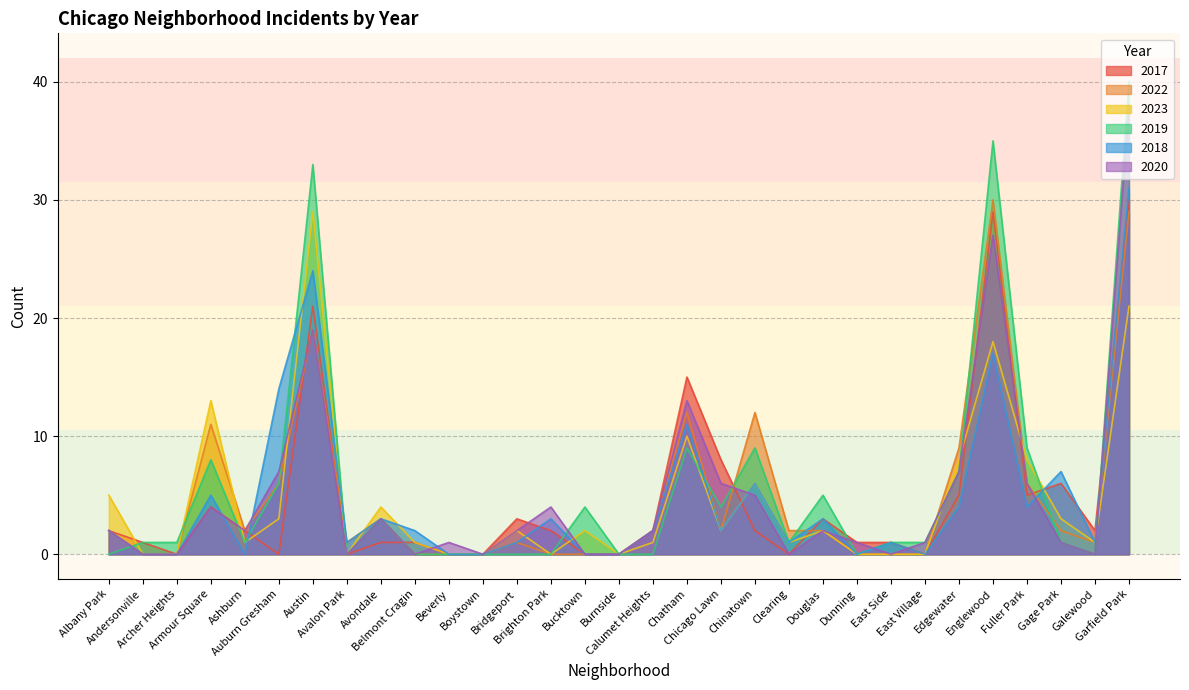

Reading left to right, list all the values displayed in this chart.

2017: Albany Park=2	Andersonville=1	Archer Heights=0	Armour Square=4	Ashburn=2	Auburn Gresham=0	Austin=21	Avalon Park=0	Avondale=1	Belmont Cragin=1	Beverly=0	Boystown=0	Bridgeport=3	Brighton Park=2	Bucktown=0	Burnside=0	Calumet Heights=2	Chatham=15	Chicago Lawn=8	Chinatown=2	Clearing=0	Douglas=3	Dunning=1	East Side=1	East Village=0	Edgewater=5	Englewood=29	Fuller Park=5	Gage Park=6	Galewood=2	Garfield Park=30
2022: Albany Park=2	Andersonville=0	Archer Heights=0	Armour Square=11	Ashburn=2	Auburn Gresham=6	Austin=19	Avalon Park=1	Avondale=3	Belmont Cragin=0	Beverly=0	Boystown=0	Bridgeport=1	Brighton Park=0	Bucktown=0	Burnside=0	Calumet Heights=2	Chatham=12	Chicago Lawn=2	Chinatown=12	Clearing=2	Douglas=2	Dunning=0	East Side=0	East Village=0	Edgewater=9	Englewood=30	Fuller Park=6	Gage Park=2	Galewood=1	Garfield Park=29
2023: Albany Park=5	Andersonville=0	Archer Heights=0	Armour Square=13	Ashburn=1	Auburn Gresham=3	Austin=29	Avalon Park=0	Avondale=4	Belmont Cragin=1	Beverly=0	Boystown=0	Bridgeport=2	Brighton Park=0	Bucktown=2	Burnside=0	Calumet Heights=1	Chatham=10	Chicago Lawn=2	Chinatown=6	Clearing=1	Douglas=2	Dunning=0	East Side=0	East Village=0	Edgewater=8	Englewood=18	Fuller Park=8	Gage Park=3	Galewood=1	Garfield Park=21
2019: Albany Park=0	Andersonville=1	Archer Heights=1	Armour Square=8	Ashburn=1	Auburn Gresham=6	Austin=33	Avalon Park=0	Avondale=3	Belmont Cragin=0	Beverly=0	Boystown=0	Bridgeport=0	Brighton Park=0	Bucktown=4	Burnside=0	Calumet Heights=0	Chatham=9	Chicago Lawn=4	Chinatown=9	Clearing=1	Douglas=5	Dunning=0	East Side=1	East Village=1	Edgewater=7	Englewood=35	Fuller Park=9	Gage Park=1	Galewood=0	Garfield Park=40
2018: Albany Park=2	Andersonville=0	Archer Heights=0	Armour Square=5	Ashburn=0	Auburn Gresham=14	Austin=24	Avalon Park=1	Avondale=3	Belmont Cragin=2	Beverly=0	Boystown=0	Bridgeport=1	Brighton Park=3	Bucktown=0	Burnside=0	Calumet Heights=2	Chatham=11	Chicago Lawn=2	Chinatown=6	Clearing=1	Douglas=3	Dunning=0	East Side=1	East Village=0	Edgewater=4	Englewood=17	Fuller Park=4	Gage Park=7	Galewood=1	Garfield Park=31
2020: Albany Park=2	Andersonville=0	Archer Heights=0	Armour Square=4	Ashburn=2	Auburn Gresham=7	Austin=19	Avalon Park=0	Avondale=3	Belmont Cragin=0	Beverly=1	Boystown=0	Bridgeport=2	Brighton Park=4	Bucktown=0	Burnside=0	Calumet Heights=2	Chatham=13	Chicago Lawn=6	Chinatown=5	Clearing=0	Douglas=2	Dunning=1	East Side=0	East Village=1	Edgewater=7	Englewood=27	Fuller Park=6	Gage Park=1	Galewood=0	Garfield Park=38